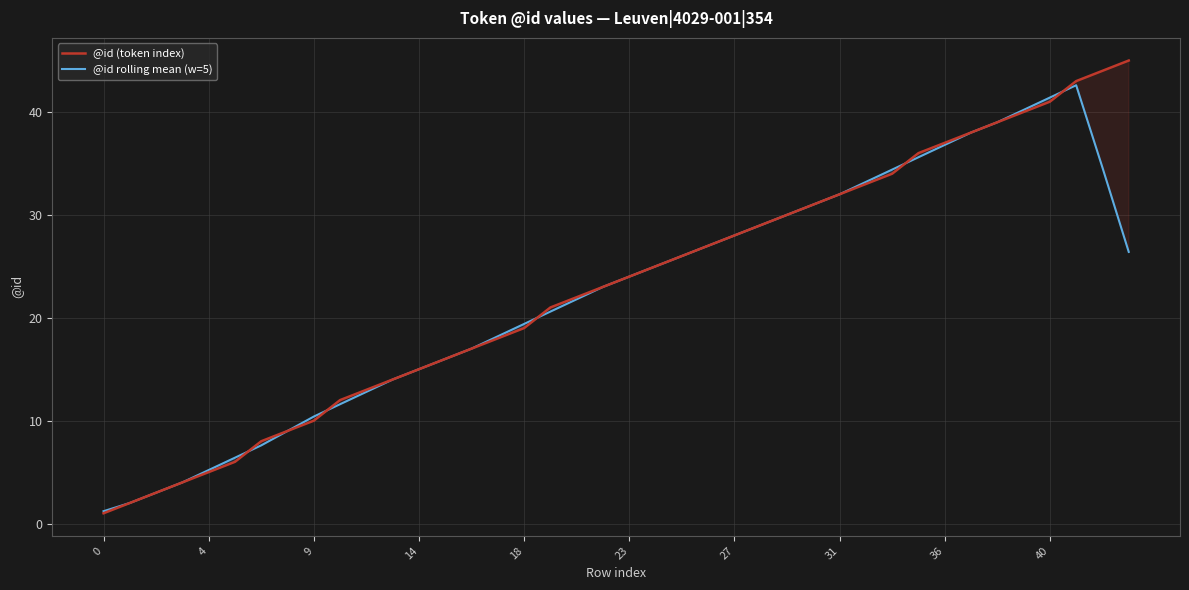

Which series has the largest total across all categories?

@id (token index)